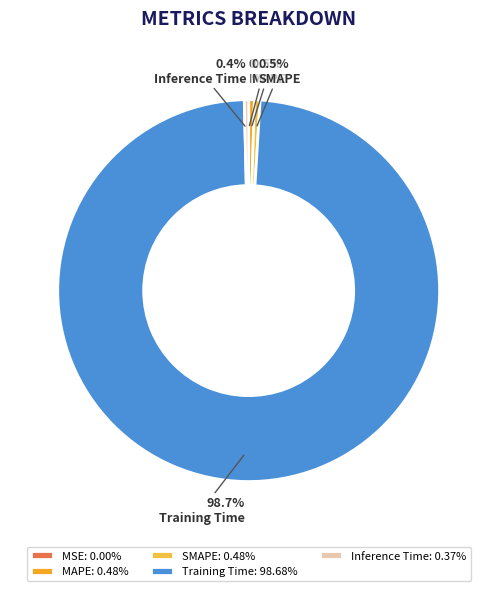

What is the smallest slice in the pie chart?

MSE